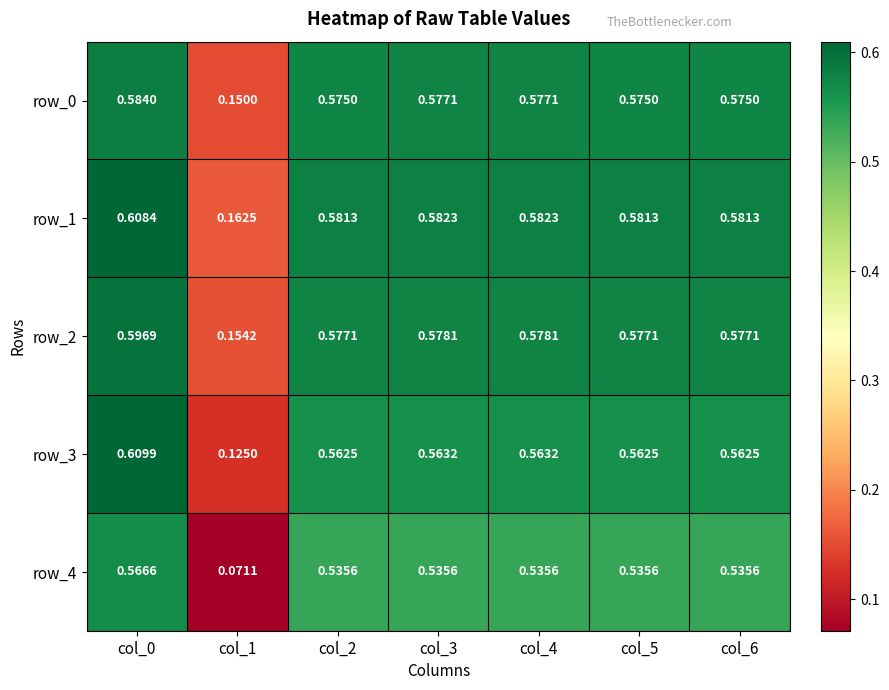

At which label is row_3 closest to 0?

col_1